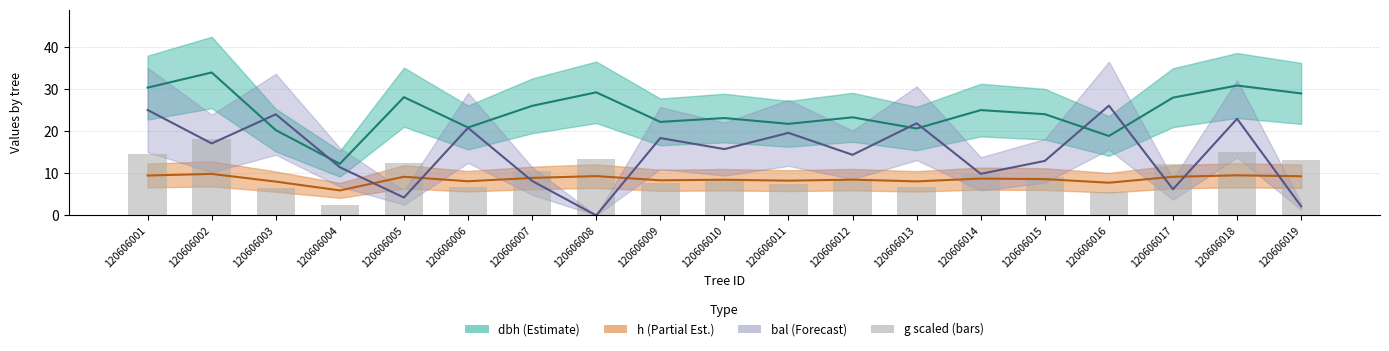

Reading left to right, extract all data points from this chart.

dbh: 30.4	34.0	20.3	12.3	28.1	20.9	26.1	29.3	22.2	23.2	21.8	23.3	20.7	25.1	24.1	18.9	28.0	30.9	29.0
h: 9.5	9.9	8.0	6.0	9.2	8.1	8.9	9.4	8.3	8.5	8.3	8.5	8.1	8.8	8.6	7.8	9.2	9.5	9.3
bal: 25.1	17.1	24.1	11.5	4.2	20.8	8.2	0.0	18.4	15.8	19.6	14.4	21.9	9.9	13.0	26.1	6.2	23.0	2.1
g (scaled /50): 14.5	18.2	6.5	2.4	12.4	6.9	10.7	13.5	7.8	8.4	7.5	8.6	6.7	9.9	9.1	5.6	12.3	15.0	13.2